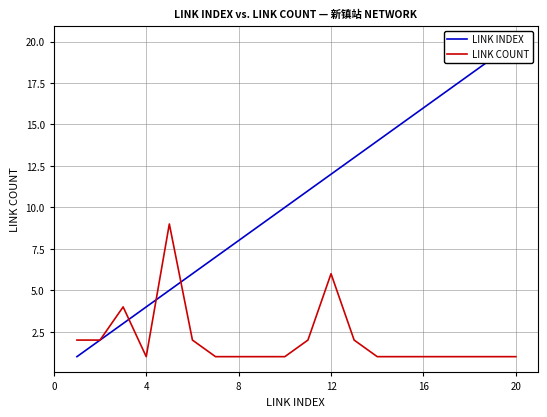

How many values in the LINK INDEX series exceed 11?

9